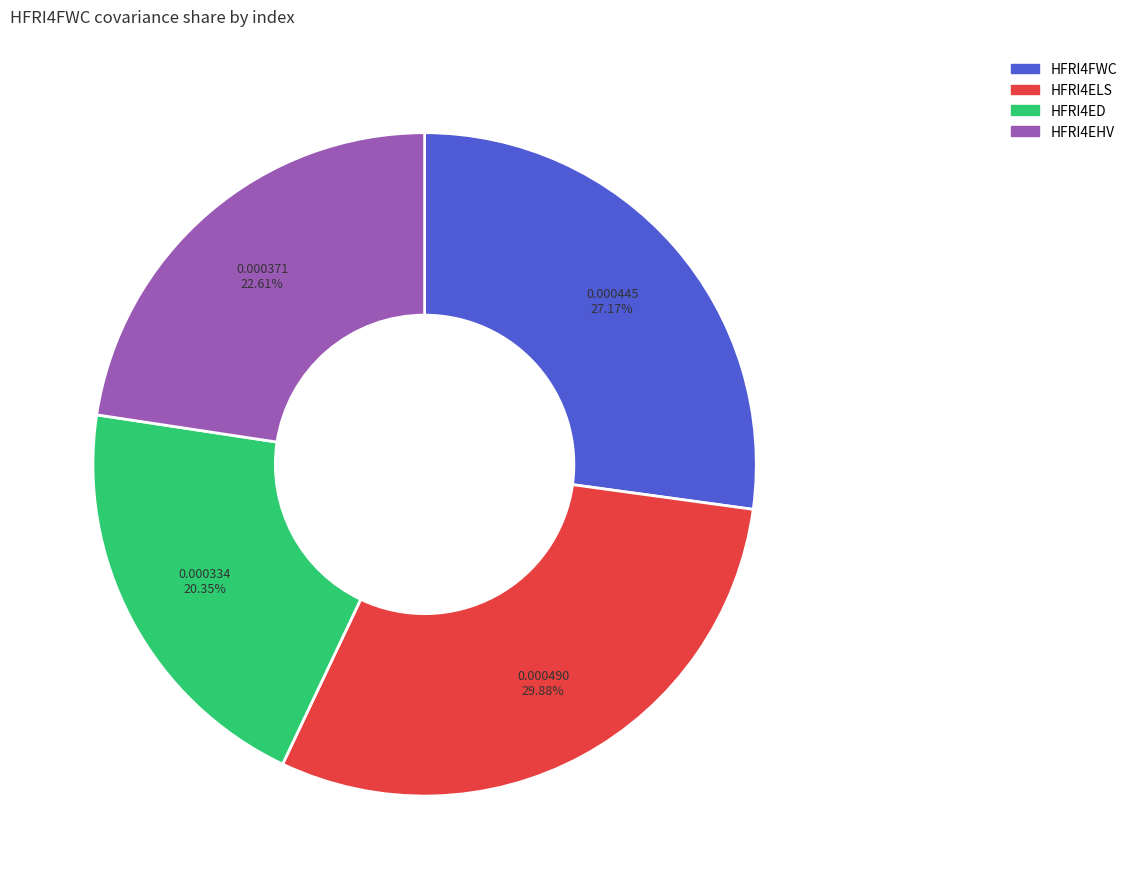

Which has a higher value, HFRI4ED or HFRI4ELS?

HFRI4ELS